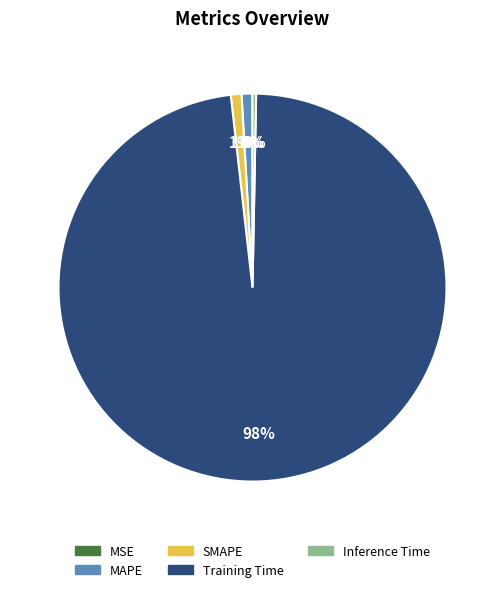

Is the sum of SMAPE and Training Time greater than half?

Yes